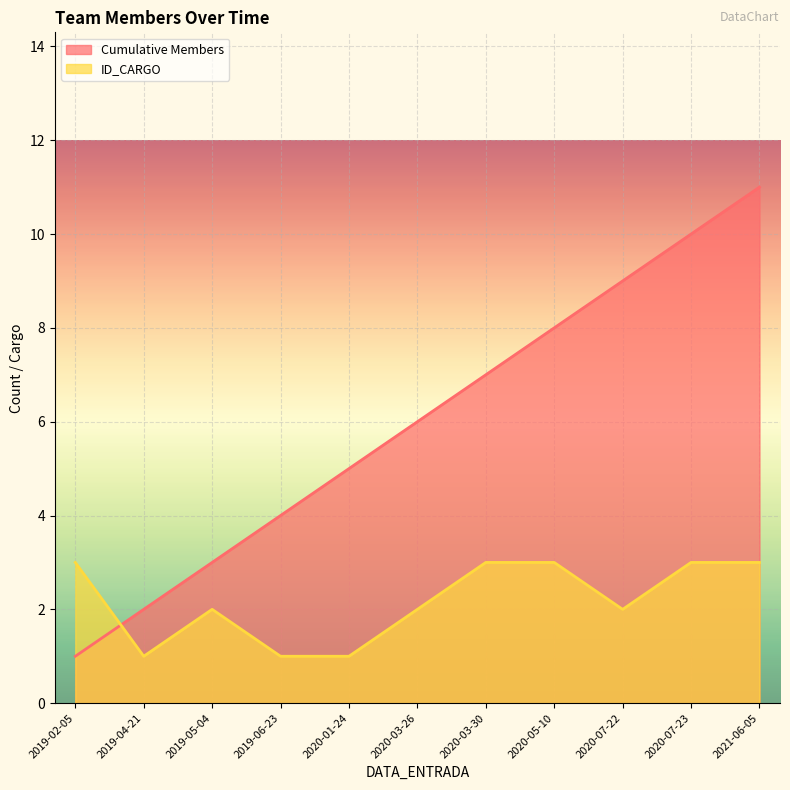

Is the value of ID_CARGO at 2021-06-05 greater than the value of Cumulative Members at 2020-01-24?

No